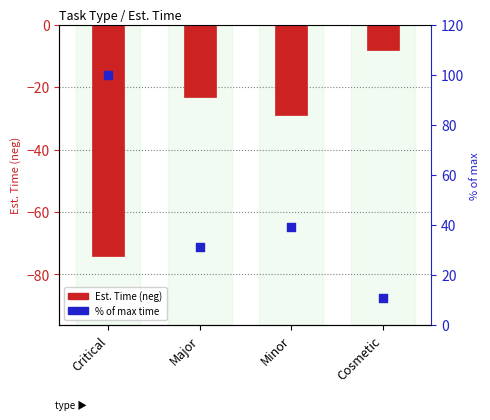

Which series contains the highest Y value?

% of max time